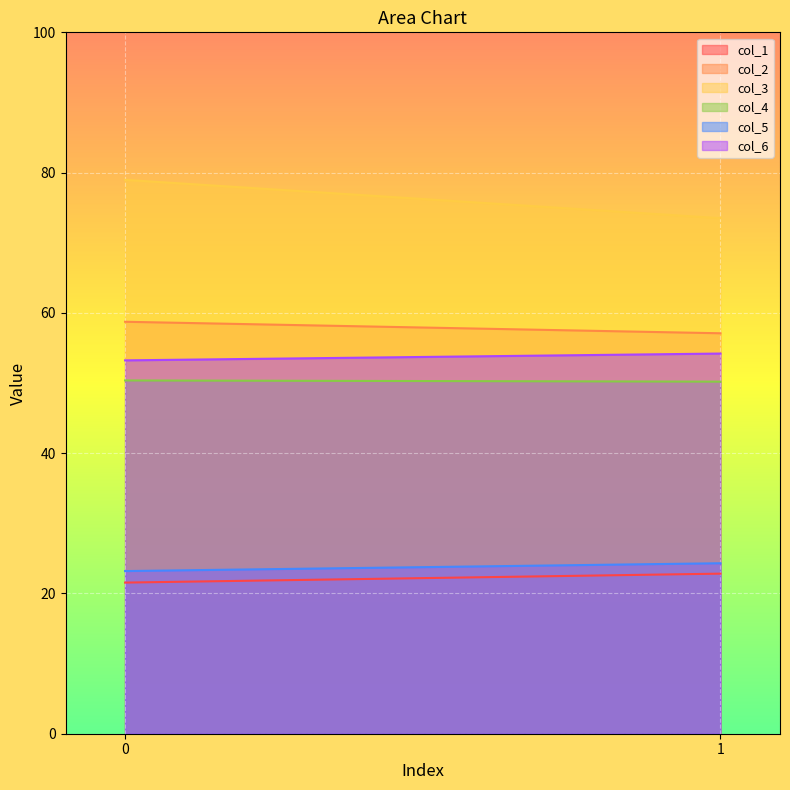

True or false: col_4 has a value of 50.4 at 0.

True